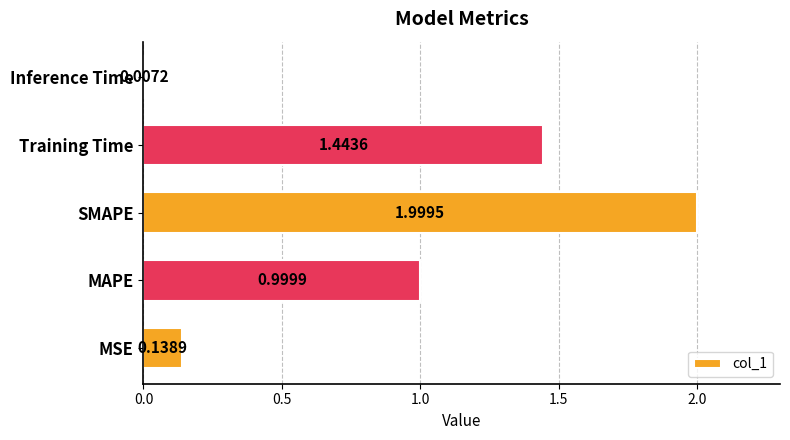

Which has a higher value, Inference Time or SMAPE?

SMAPE